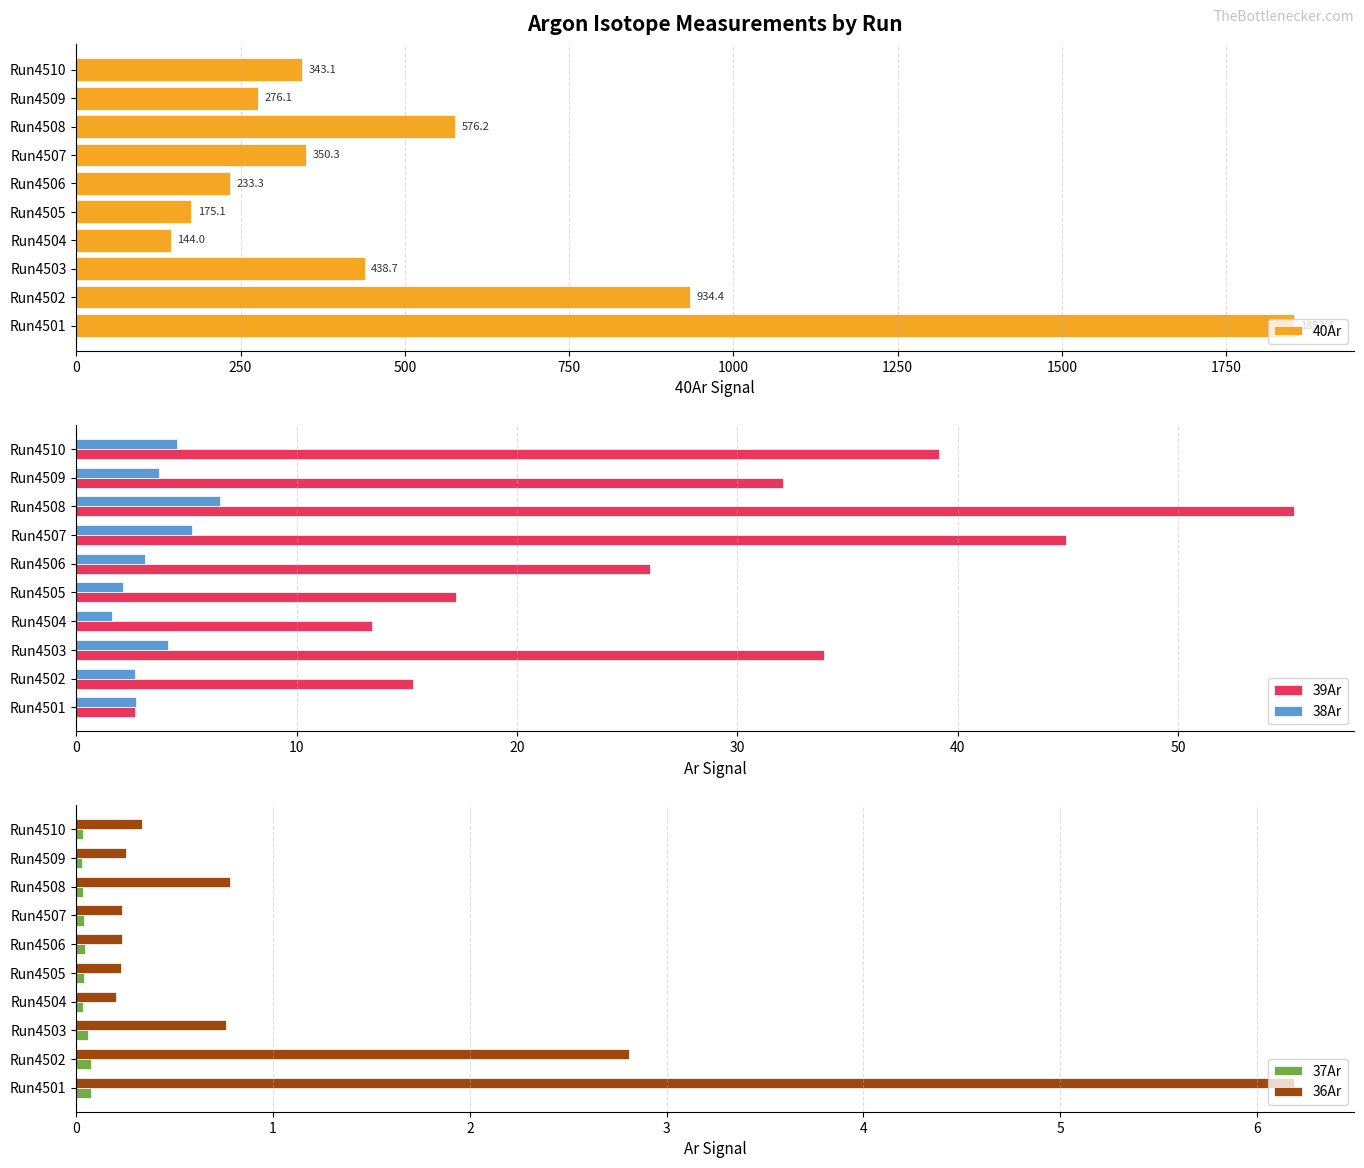

At which label does 39Ar reach its peak?

Run4508